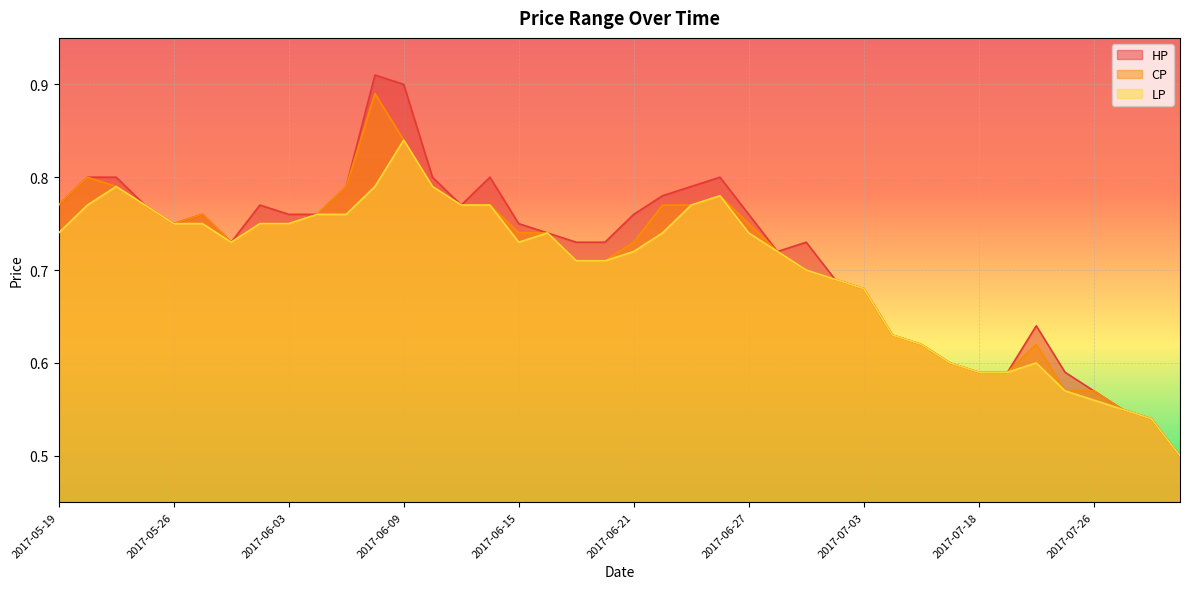

What is the label of the 10th point from the right?

2017-07-13